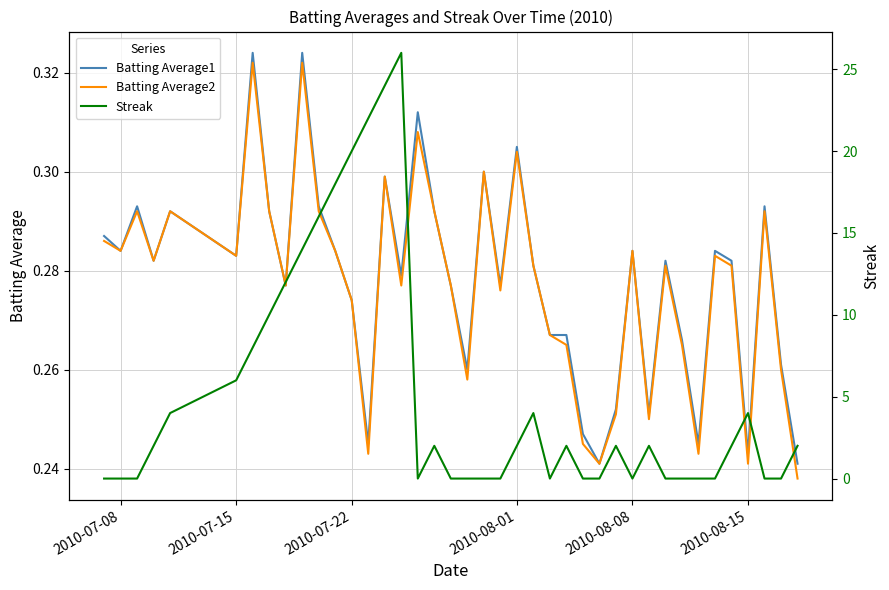

Which series has the widest spread of values?

Streak